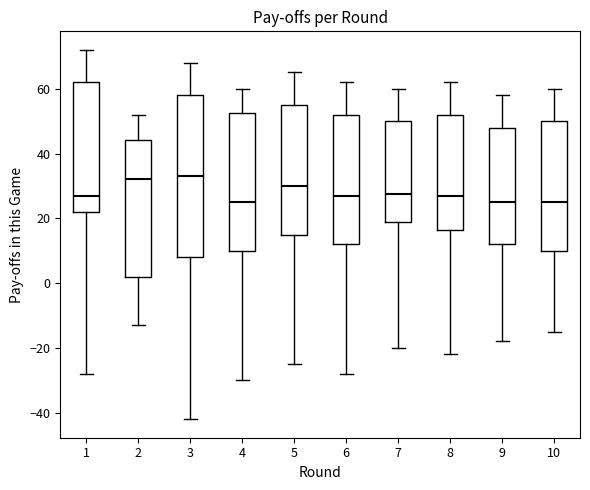

Reading left to right, transcribe this box plot: for each box, give where its median line is, the range the box spans, and where its two whiskers end, as read against the y-axis. The values are not printed on the chart, so give them approximately, as read against the axis.

1: median 28, box 22 to 62, whiskers -28 to 72
2: median 32, box 2 to 44, whiskers -12 to 52
3: median 34, box 8 to 58, whiskers -42 to 68
4: median 26, box 10 to 52, whiskers -30 to 60
5: median 30, box 16 to 56, whiskers -24 to 66
6: median 28, box 12 to 52, whiskers -28 to 62
7: median 28, box 18 to 50, whiskers -20 to 60
8: median 28, box 16 to 52, whiskers -22 to 62
9: median 26, box 12 to 48, whiskers -18 to 58
10: median 26, box 10 to 50, whiskers -14 to 60